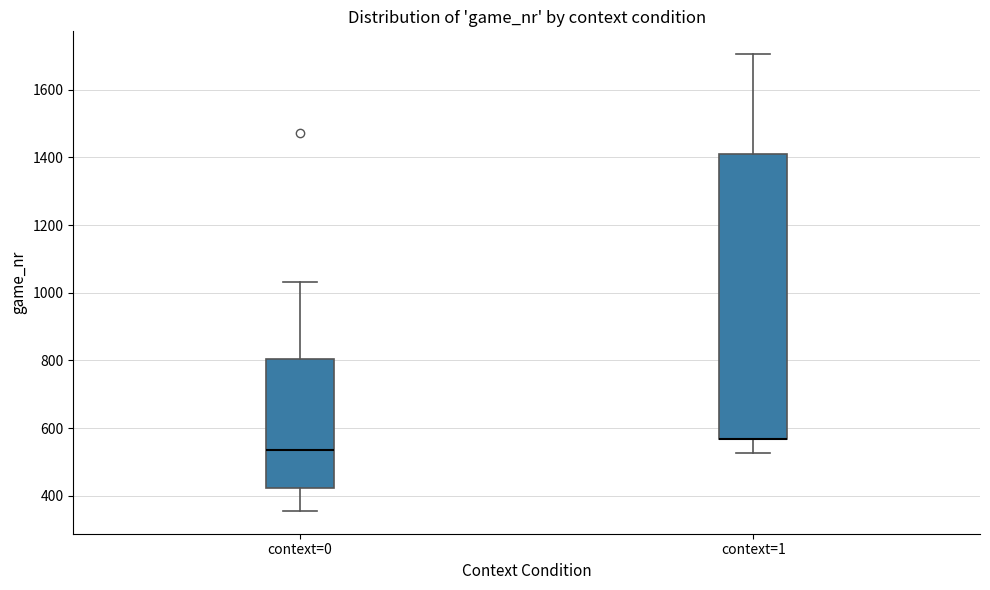

Where does the upper whisker of the box for context=1 end on the y-axis? The values are not printed on the chart, so give them approximately, as read against the axis.

1700